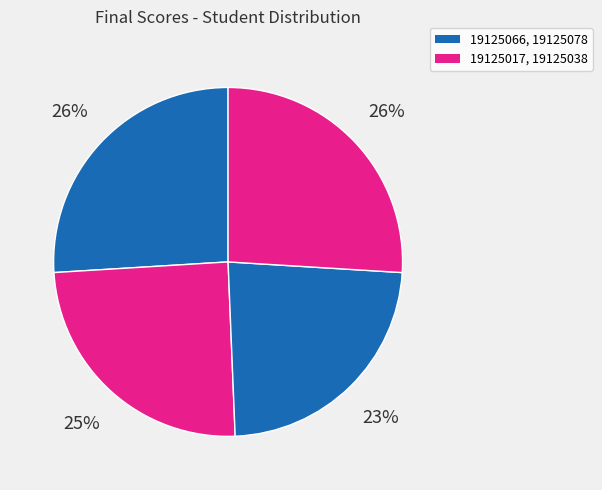

How many segments does this pie chart have?

4